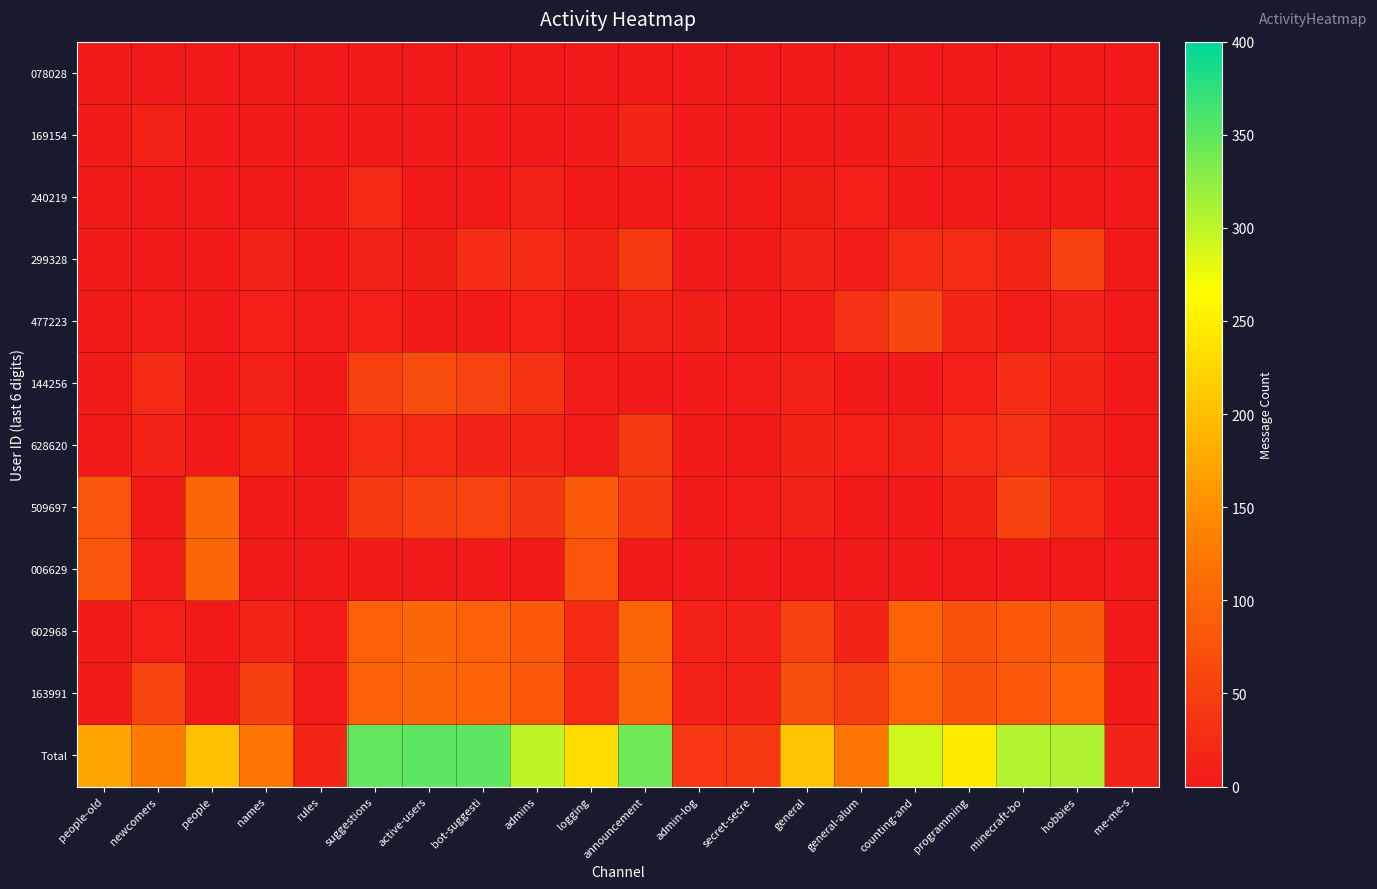

Which series has the largest range (max minus min)?

Total